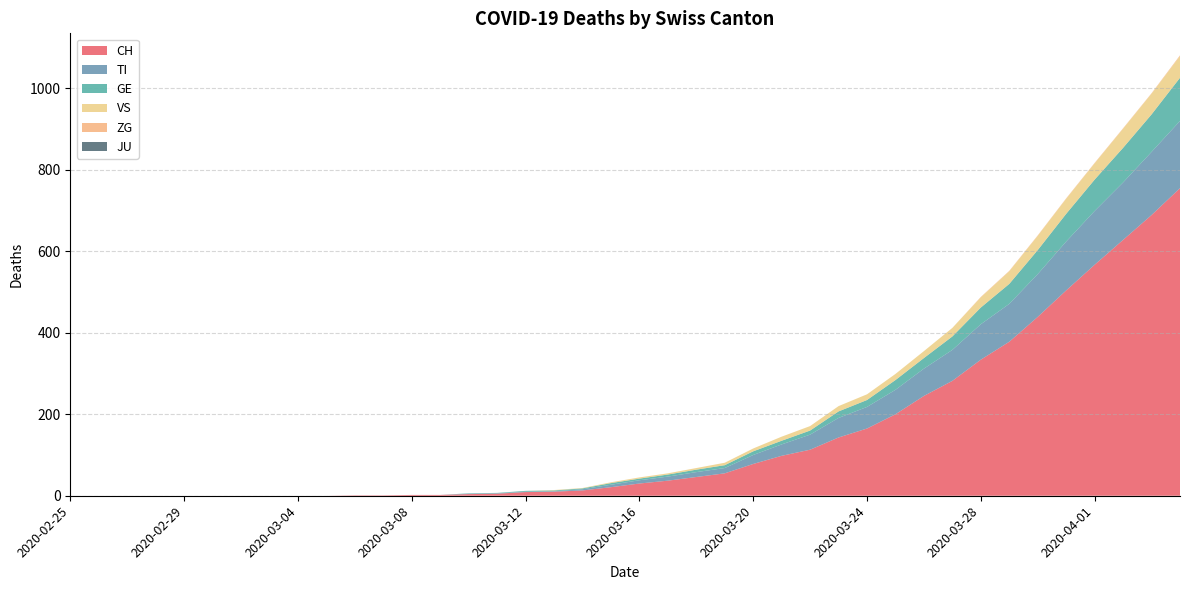

Reading left to right, extract all data points from this chart.

CH: 0	0	0	0	0	0	0	0	0	0	1	1	2	2	4	5	9	10	13	21	30	37	46	55	78	98	113	143	165	200	245	282	334	378	439	504	567	628	689	755
TI: 0	0	0	0	0	0	0	0	0	0	0	0	0	0	1	1	1	1	3	6	8	10	12	13	22	28	37	48	53	60	67	76	87	93	105	120	132	141	155	165
GE: 0	0	0	0	0	0	0	0	0	0	0	0	0	0	1	1	2	2	2	4	4	5	6	7	9	9	10	16	17	24	26	33	41	49	59	68	77	85	92	106
VS: 0	0	0	0	0	0	0	0	0	0	0	0	0	0	0	0	0	1	1	2	3	3	4	6	7	10	11	13	14	15	17	21	25	31	35	37	40	47	51	53
ZG: 0	0	0	0	0	0	0	0	0	0	0	0	0	0	0	0	0	0	0	0	0	0	0	0	0	0	0	0	0	0	0	0	1	1	1	1	1	1	1	2
JU: 0	0	0	0	0	0	0	0	0	0	0	0	0	0	0	0	0	0	0	0	0	0	0	0	0	0	0	0	0	0	0	0	0	0	0	0	0	0	0	0